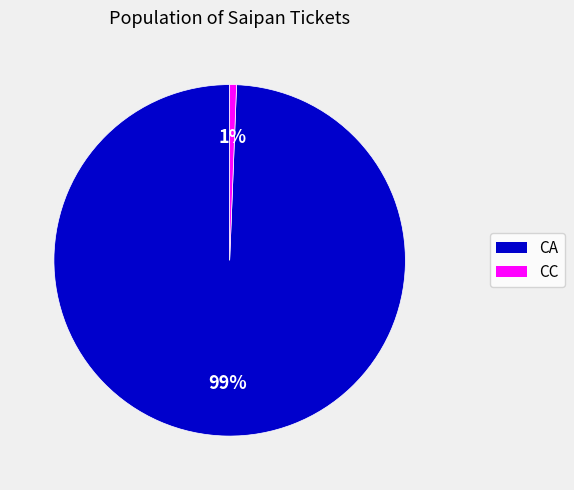

To the nearest percent, what is the average slice percentage?

50%